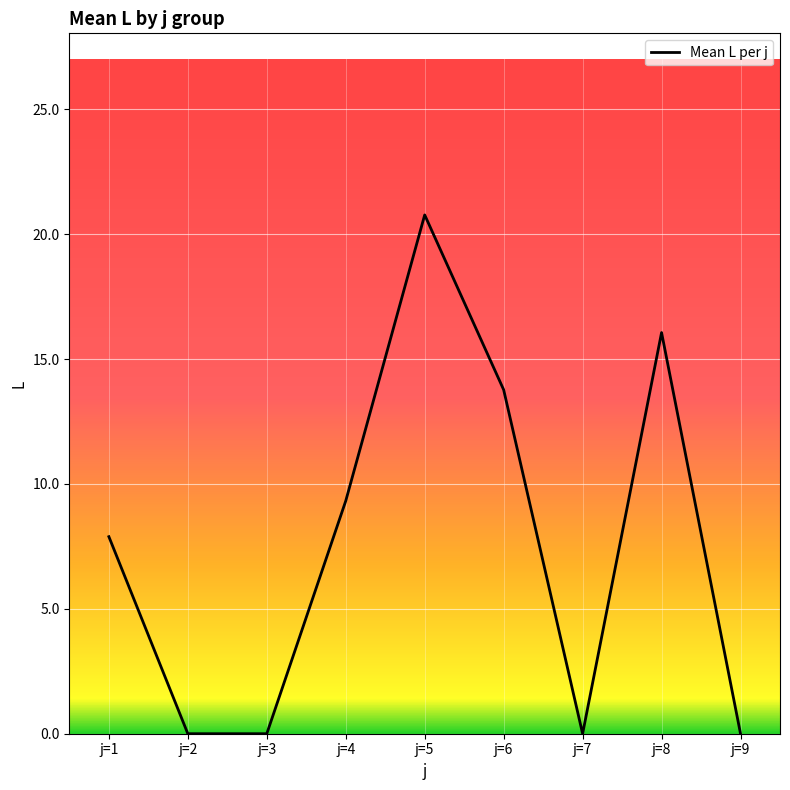

Is it true that the value at j=1 is 7.9?

True